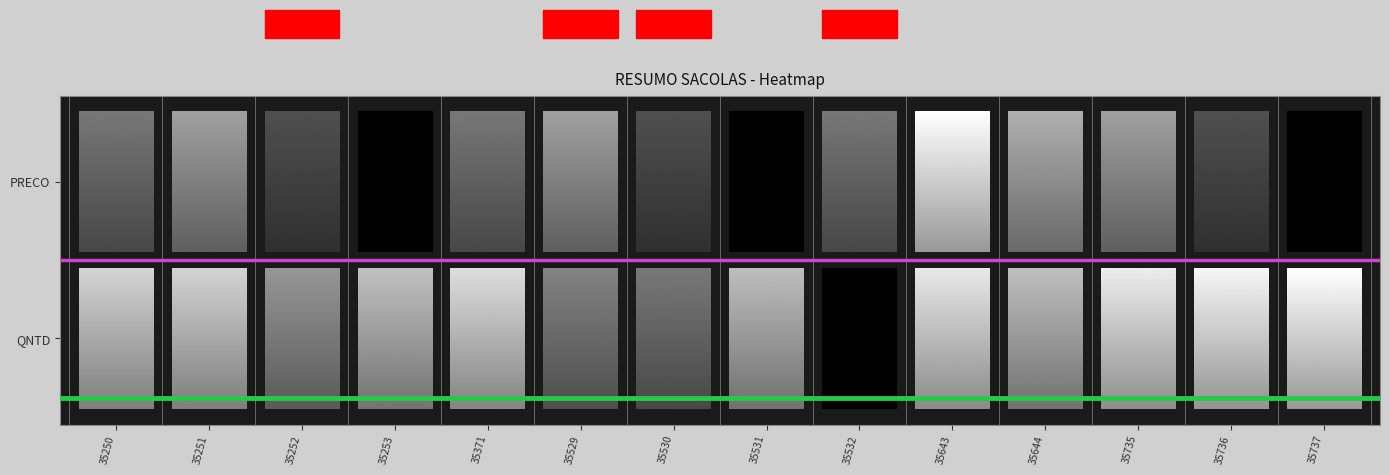

What is the sum of all Band marker values?

1.0